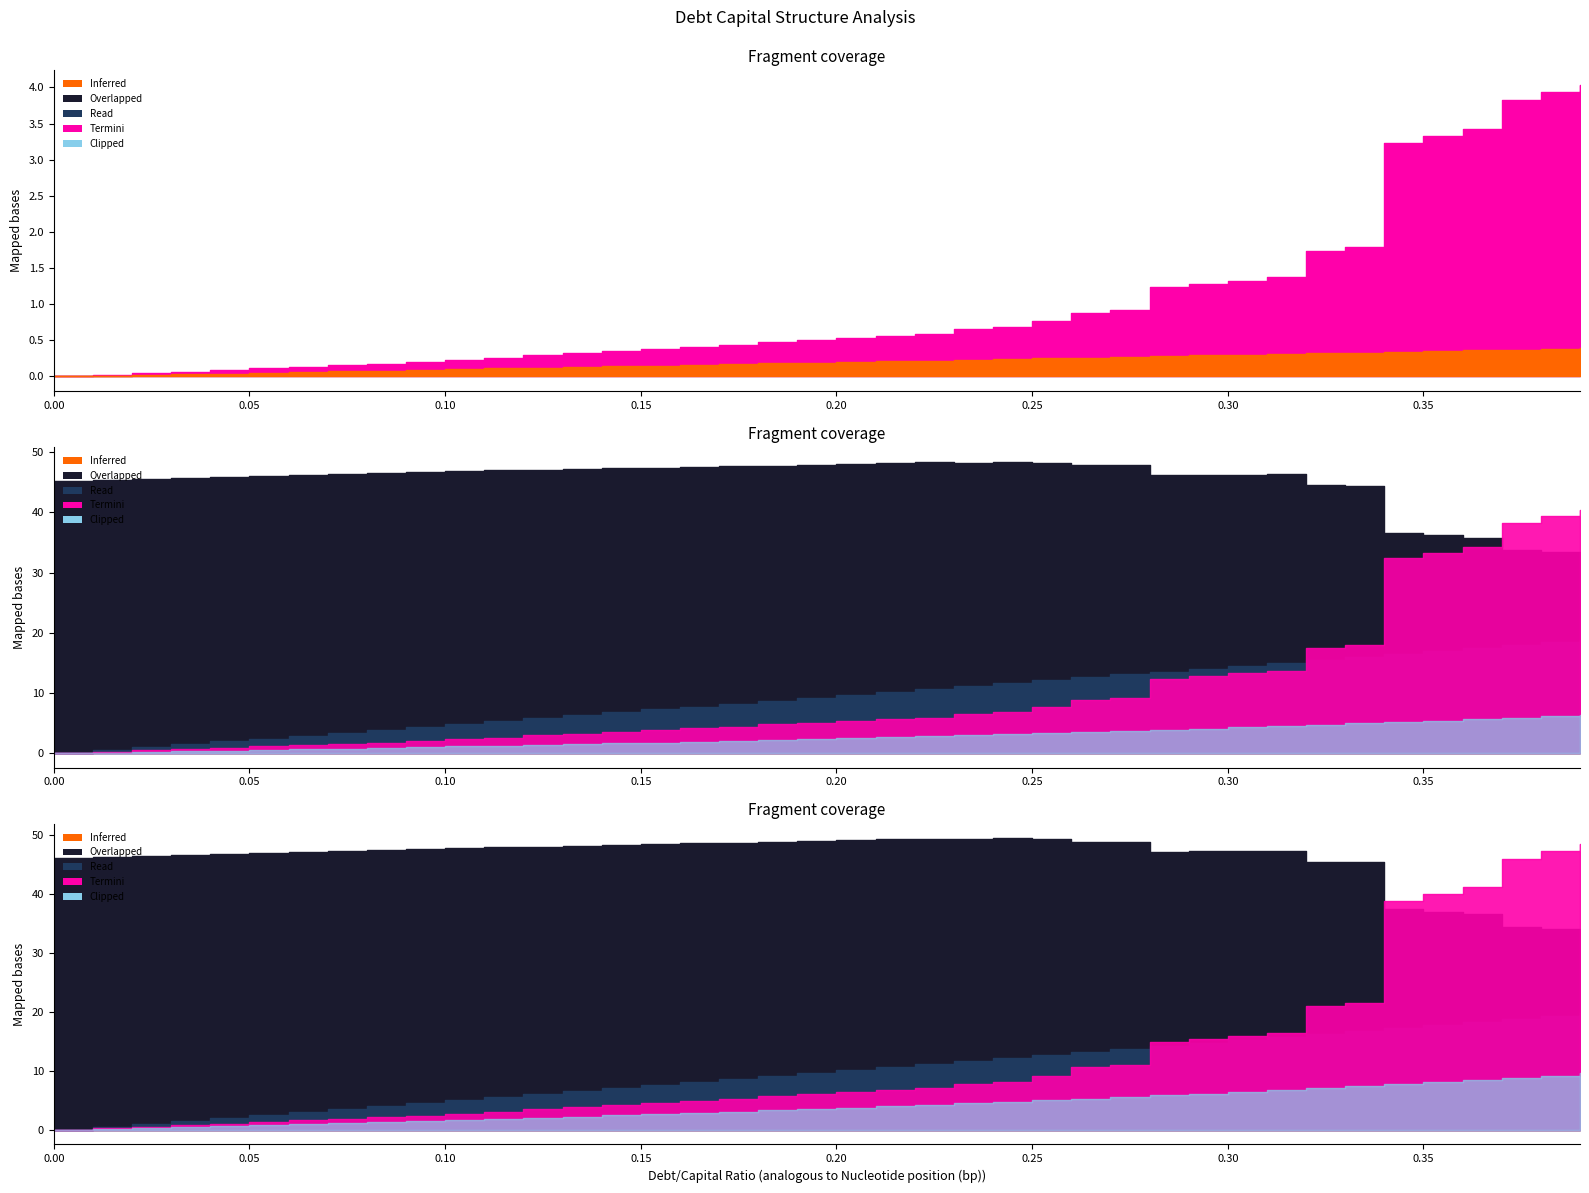

Does the chart have visible grid lines?

No